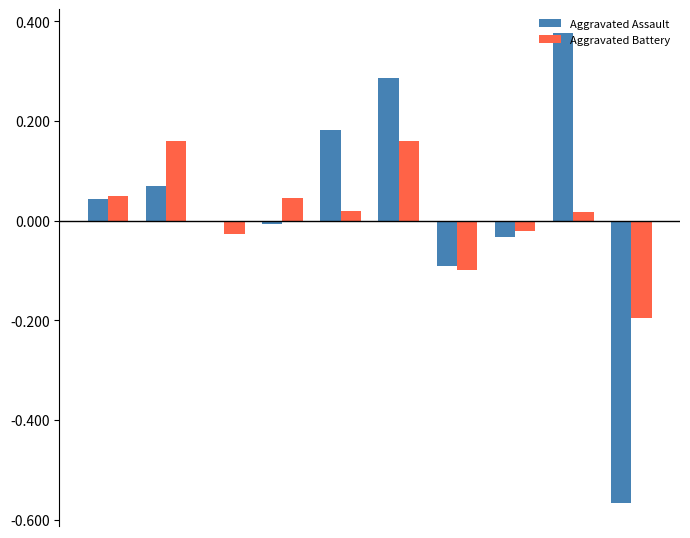

What is the sum of all Aggravated Battery values?

0.1